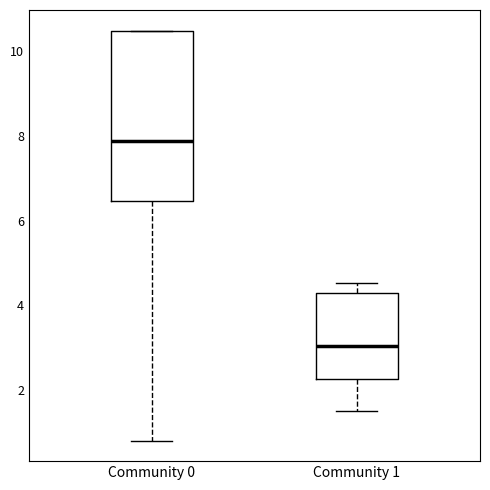

Where is the lower edge of the box for Community 0 on the y-axis? The values are not printed on the chart, so give them approximately, as read against the axis.

6.4